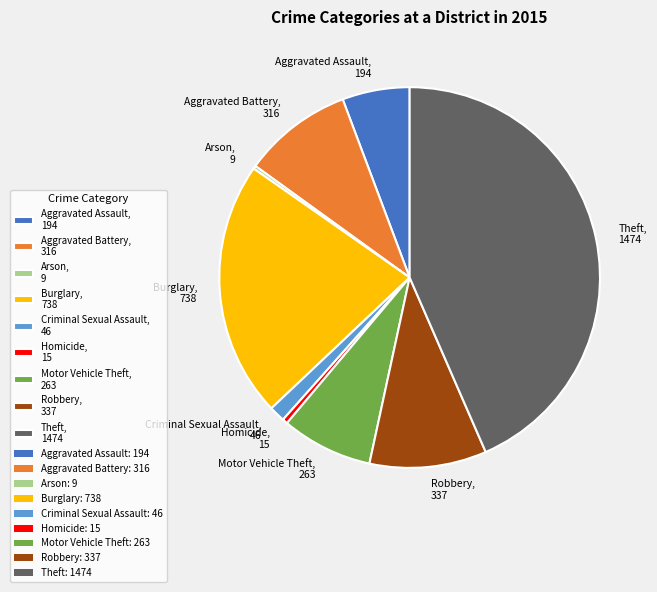

Between Criminal Sexual Assault and Theft, which is larger?

Theft